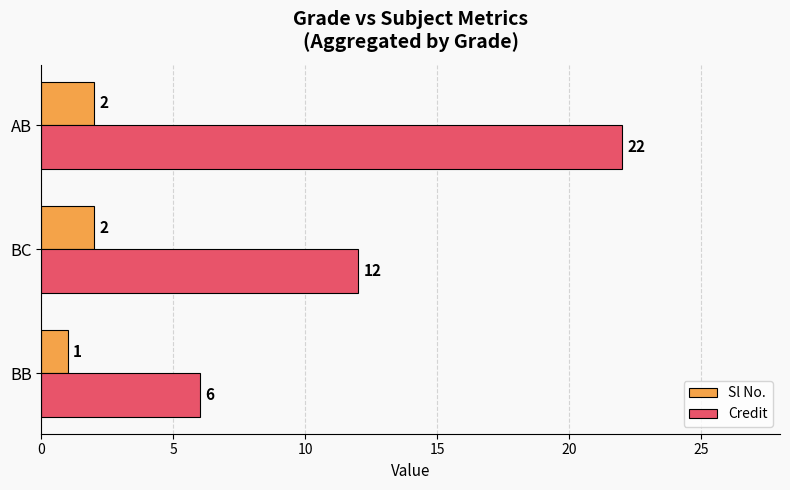

Which category has the highest value in the Credit series?

AB